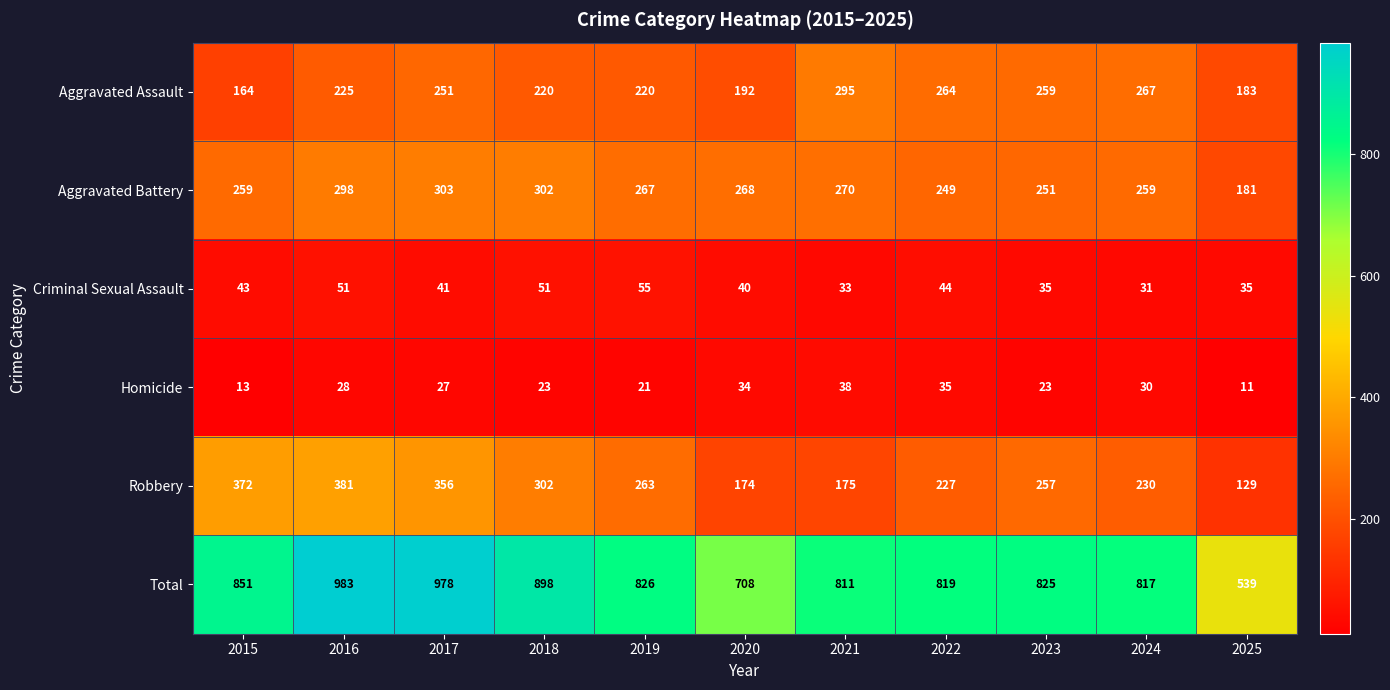

What is the approximate value of Homicide at 2022?

35